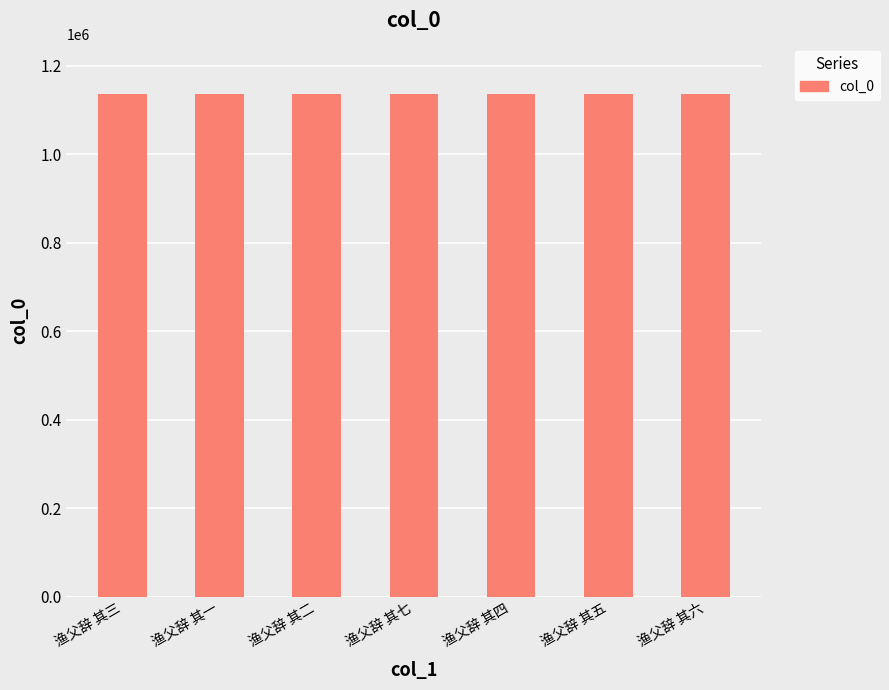

Does the chart contain stacked bars?

No